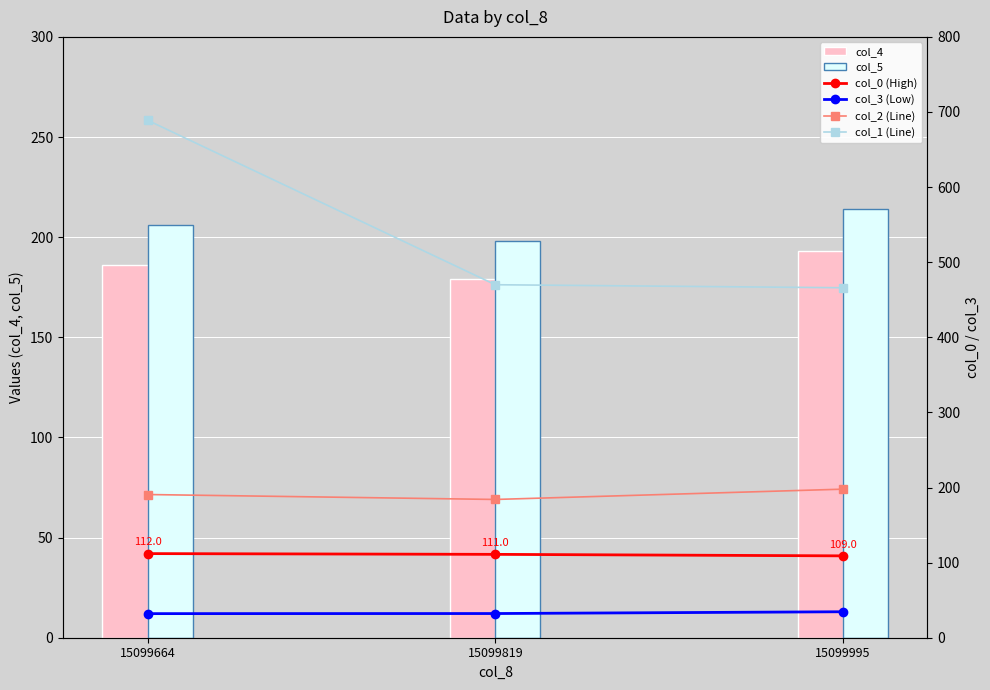

At how many categories does at least one series exceed 240?

3